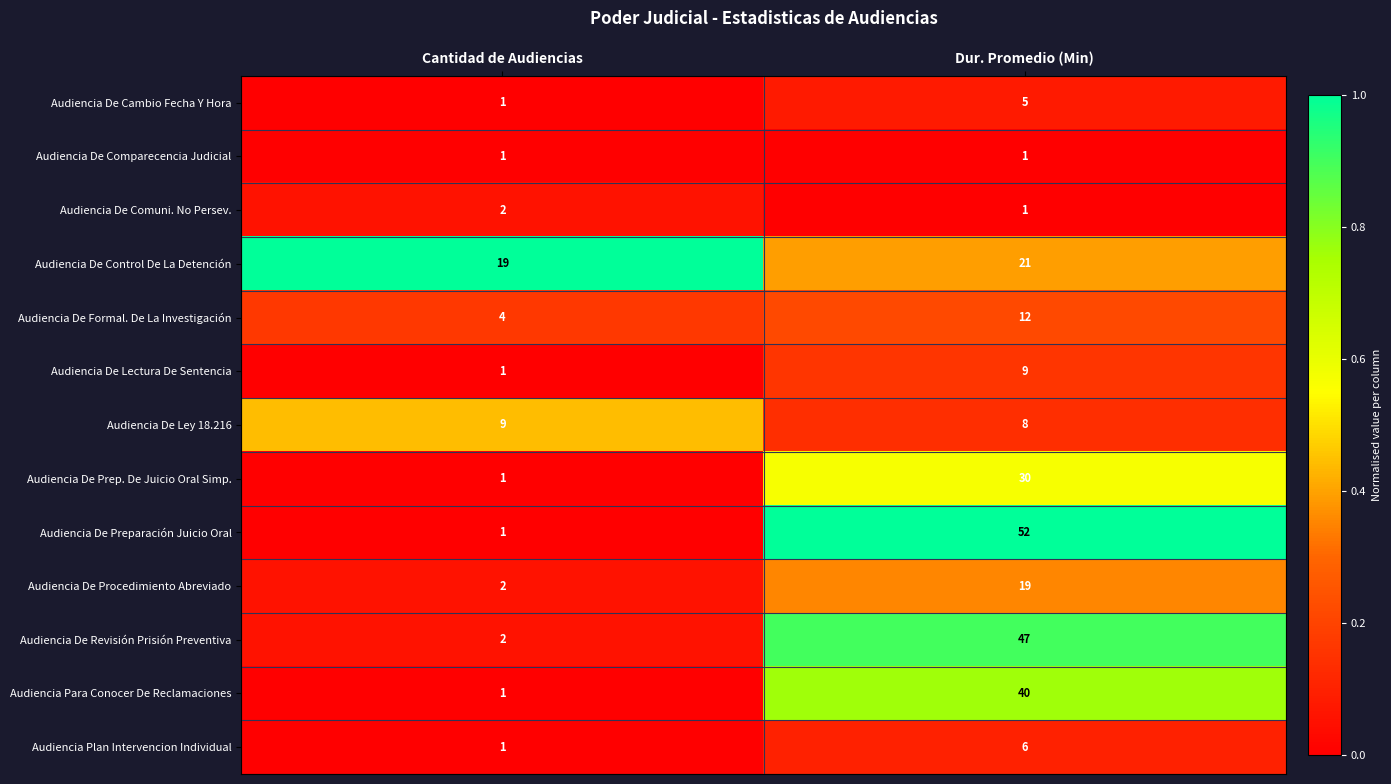

Reading left to right, extract all data points from this chart.

Audiencia De Cambio Fecha Y Hora: Cantidad de Audiencias=1	Dur. Promedio (Min)=5
Audiencia De Comparecencia Judicial: Cantidad de Audiencias=1	Dur. Promedio (Min)=1
Audiencia De Comuni. No Persev.: Cantidad de Audiencias=2	Dur. Promedio (Min)=1
Audiencia De Control De La Detención: Cantidad de Audiencias=19	Dur. Promedio (Min)=21
Audiencia De Formal. De La Investigación: Cantidad de Audiencias=4	Dur. Promedio (Min)=12
Audiencia De Lectura De Sentencia: Cantidad de Audiencias=1	Dur. Promedio (Min)=9
Audiencia De Ley 18.216: Cantidad de Audiencias=9	Dur. Promedio (Min)=8
Audiencia De Prep. De Juicio Oral Simp.: Cantidad de Audiencias=1	Dur. Promedio (Min)=30
Audiencia De Preparación Juicio Oral: Cantidad de Audiencias=1	Dur. Promedio (Min)=52
Audiencia De Procedimiento Abreviado: Cantidad de Audiencias=2	Dur. Promedio (Min)=19
Audiencia De Revisión Prisión Preventiva: Cantidad de Audiencias=2	Dur. Promedio (Min)=47
Audiencia Para Conocer De Reclamaciones: Cantidad de Audiencias=1	Dur. Promedio (Min)=40
Audiencia Plan Intervencion Individual: Cantidad de Audiencias=1	Dur. Promedio (Min)=6